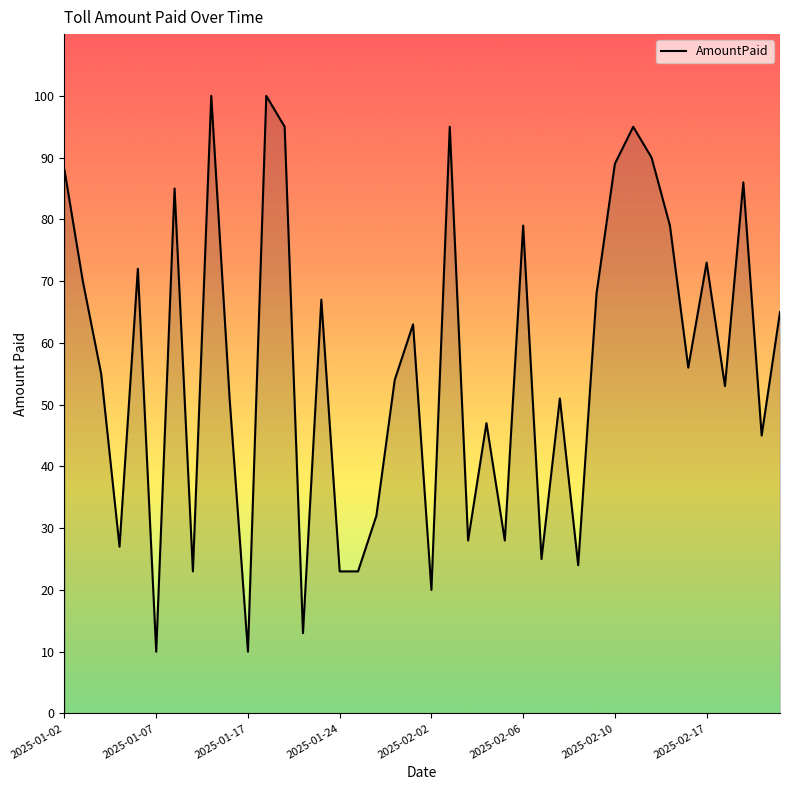

Does the chart have visible grid lines?

No